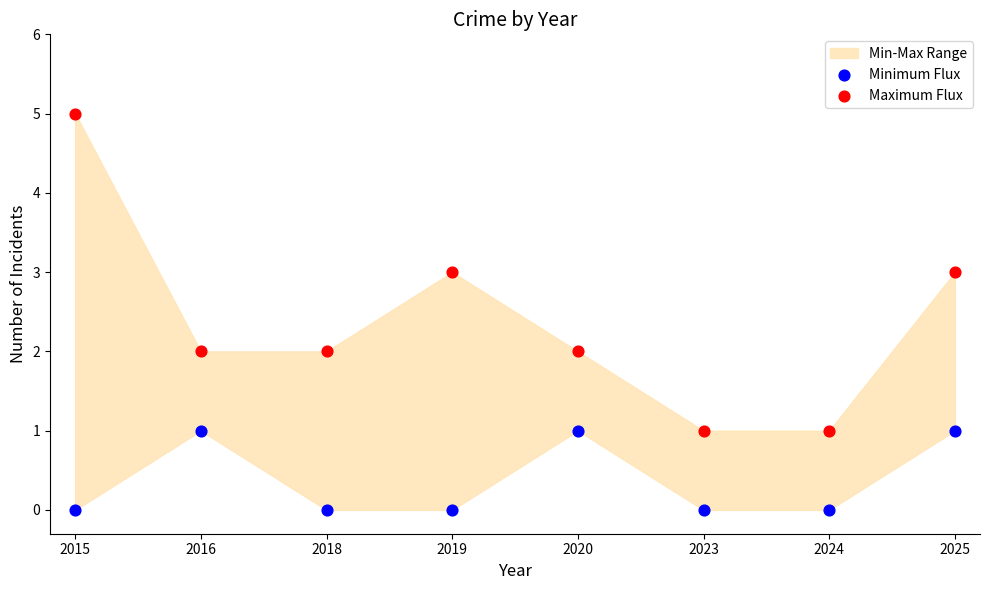

Which series reaches the maximum Y coordinate?

Maximum Flux